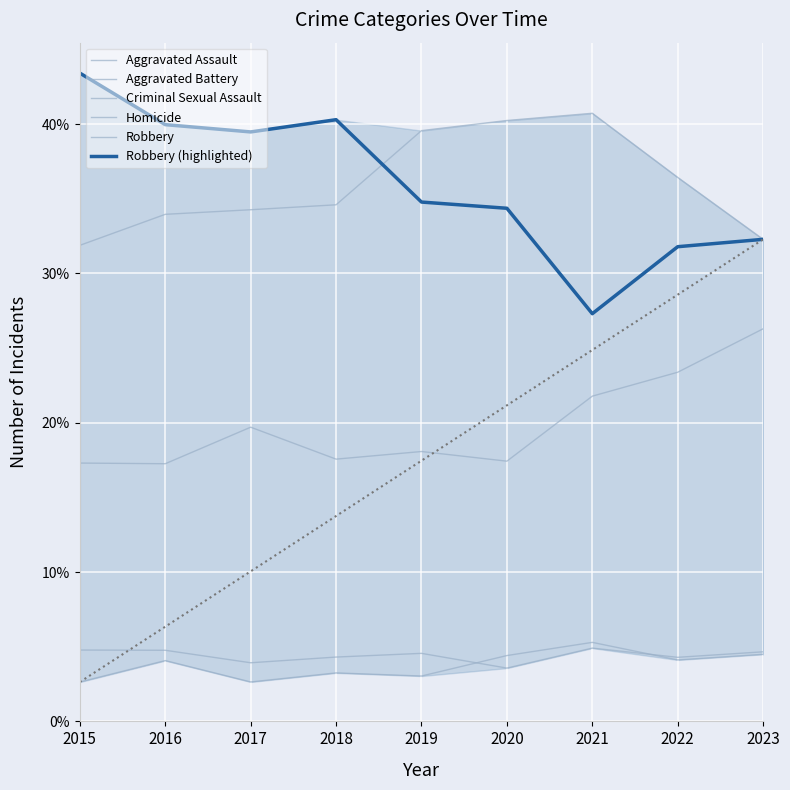

What is the total value across all series at 2020?

1.3